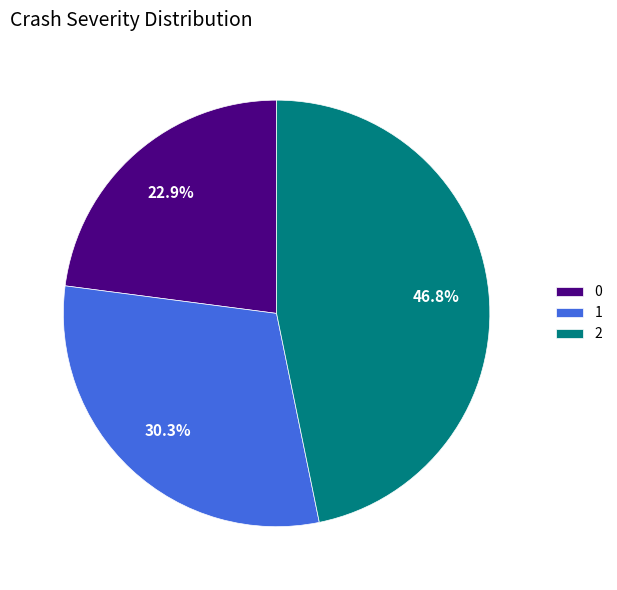

Does 0 account for over 50% of the chart?

No